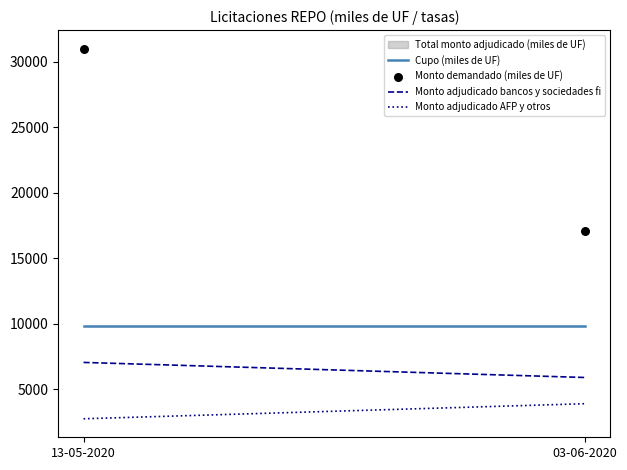

What is the range of Y values (max minus min)?

13920